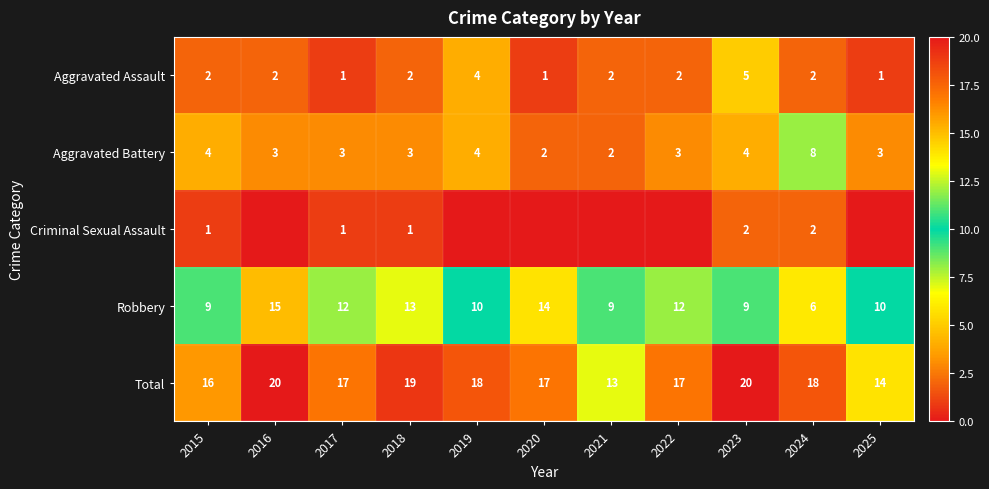

What is the difference between the second highest and minimum values in the Aggravated Assault series?

3